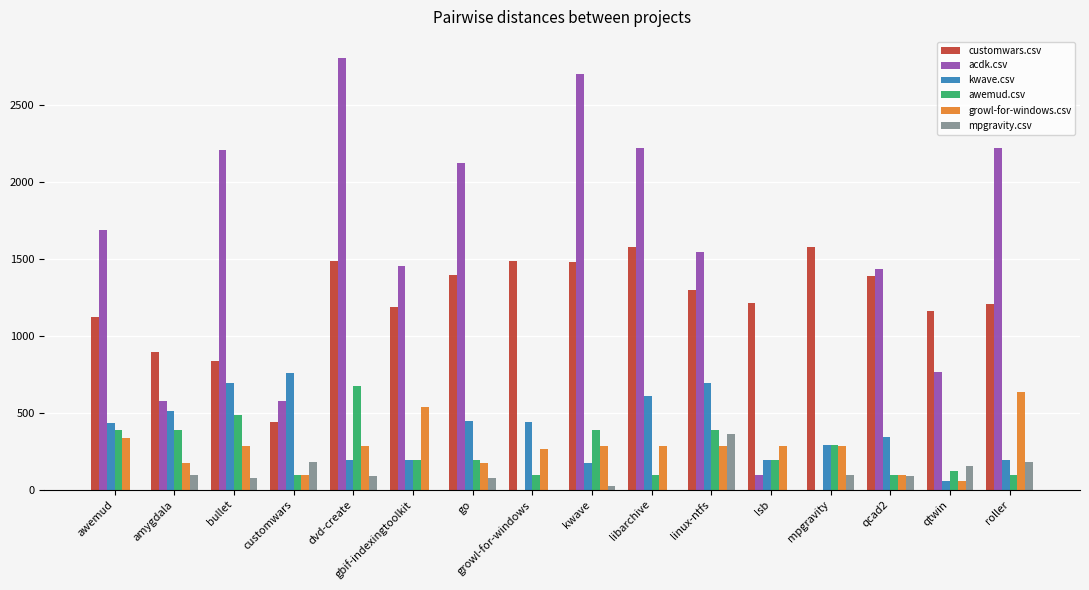

Which category has the highest value in the mpgravity.csv series?

linux-ntfs